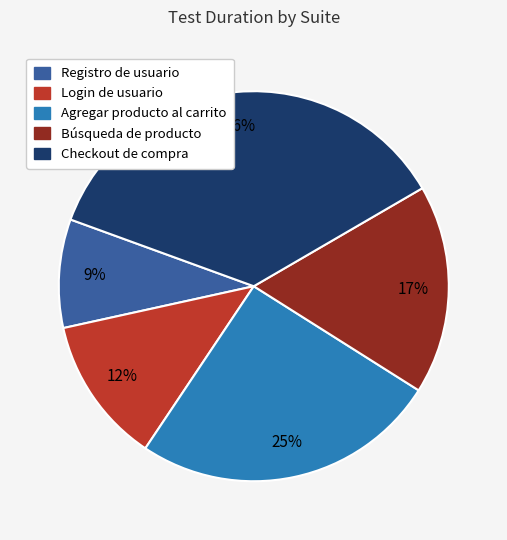

What percentage is the Agregar producto al carrito slice, to the nearest percent?

25%